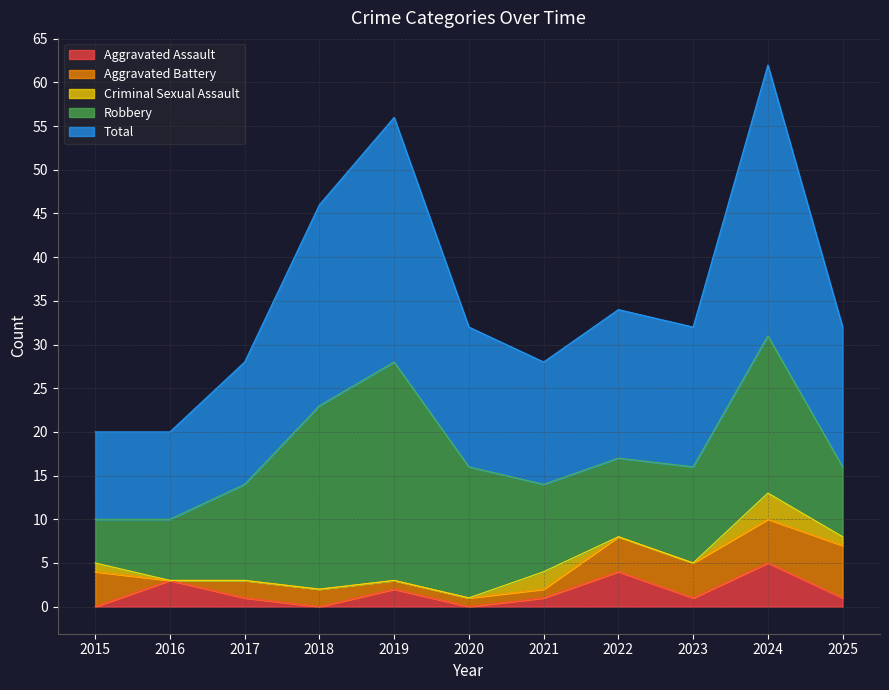

How many values in the Aggravated Assault series are below 1?

3